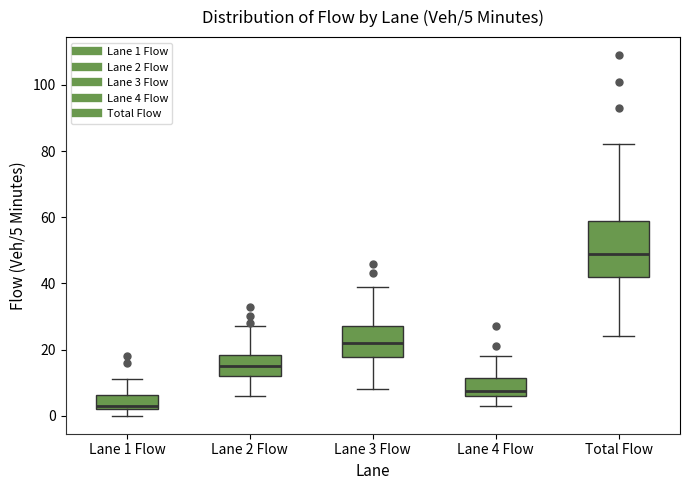

Which box has the highest median line?

Total Flow